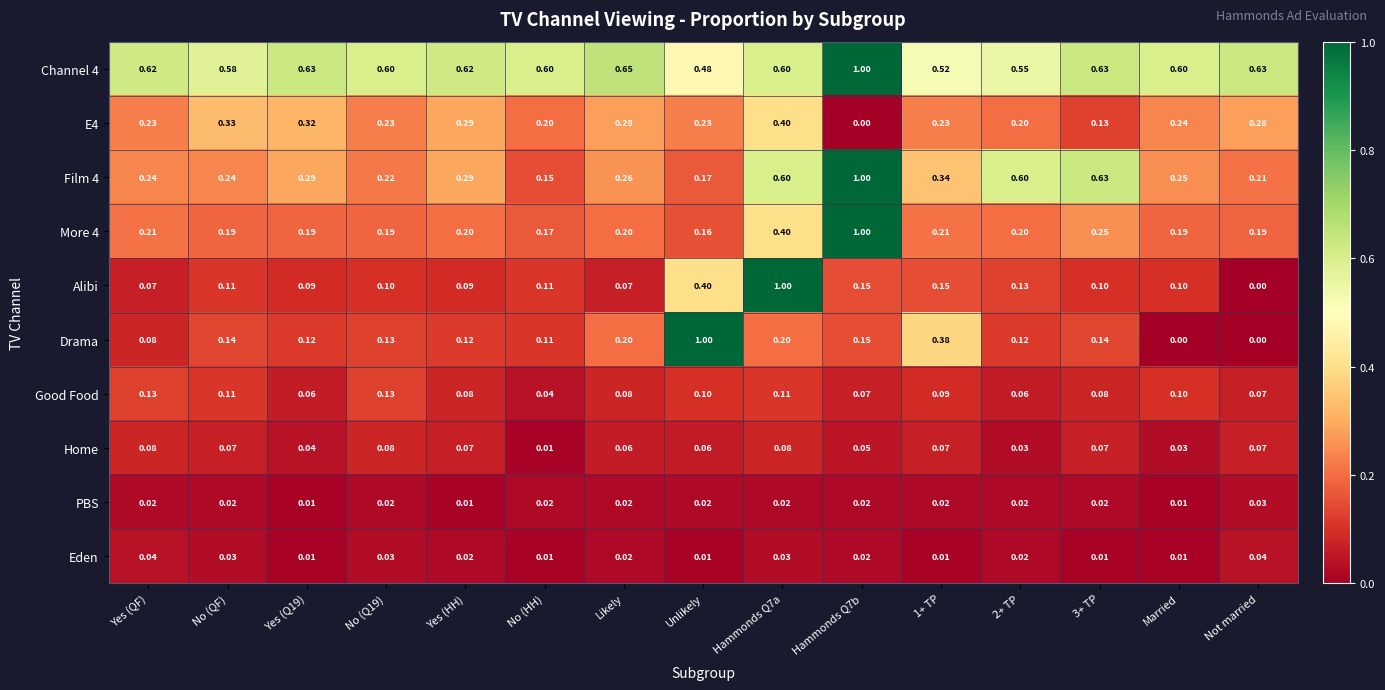

At how many categories does at least one series exceed 0?

15